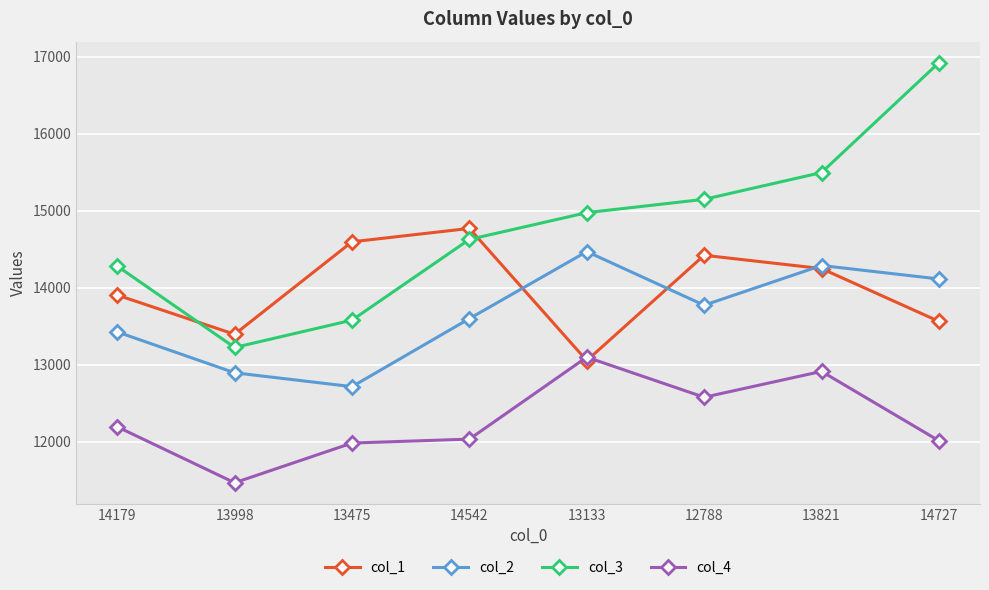

How many interior local valleys does the col_2 series have?

2